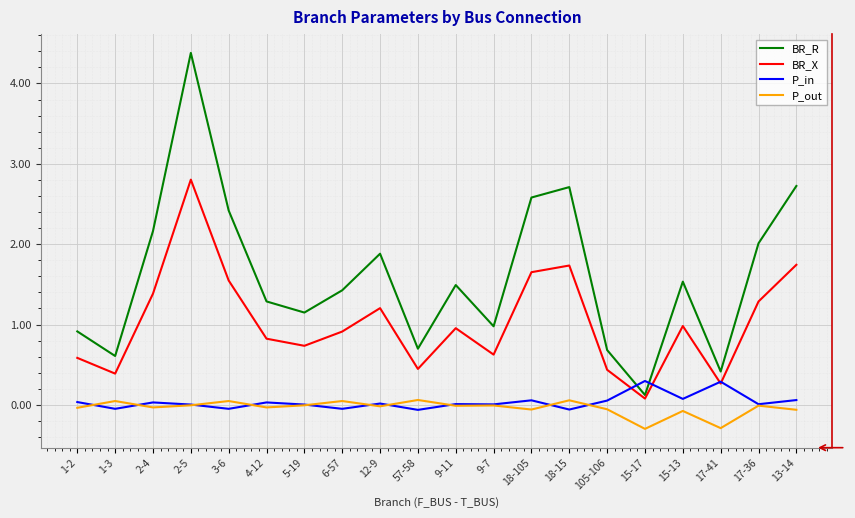

True or false: P_in has more than 1 interior local peaks.

True